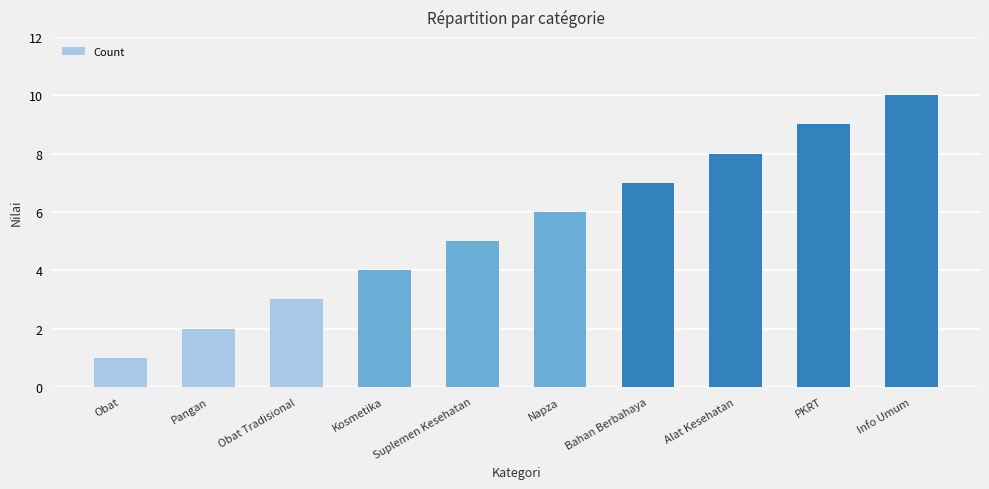

How many values are between 3 and 8?

6